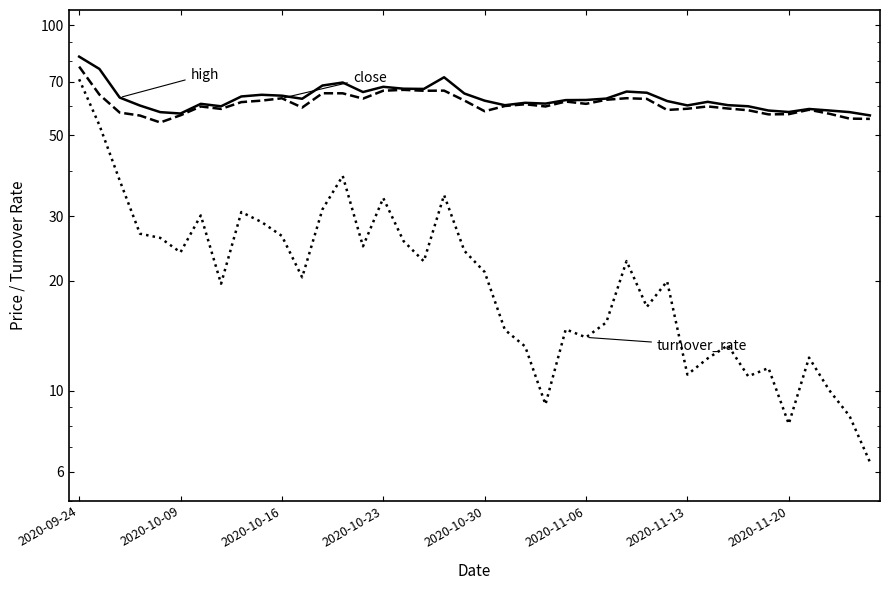

Does the chart display data point markers on the line(s)?

No